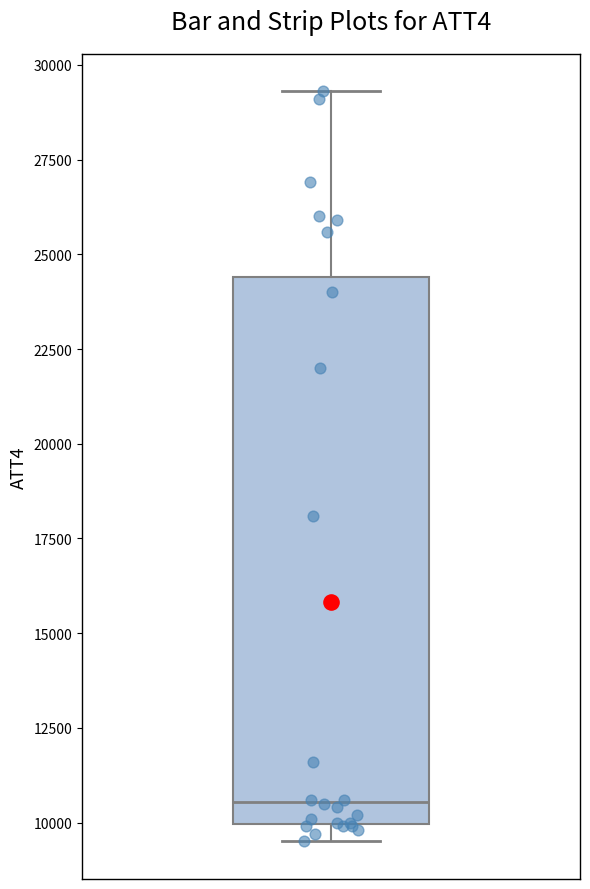

Where does the median line of the box sit on the y-axis? The values are not printed on the chart, so give them approximately, as read against the axis.

10500